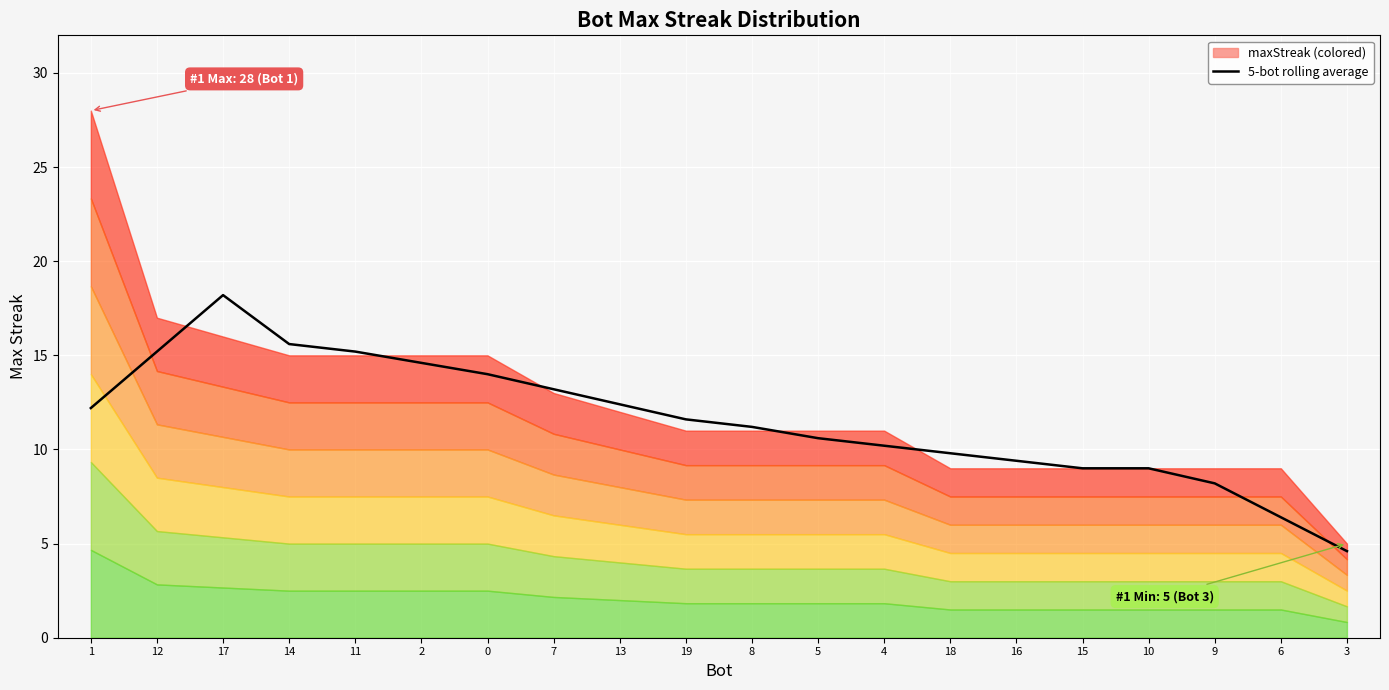

What is the label of the 9th point from the left?

13